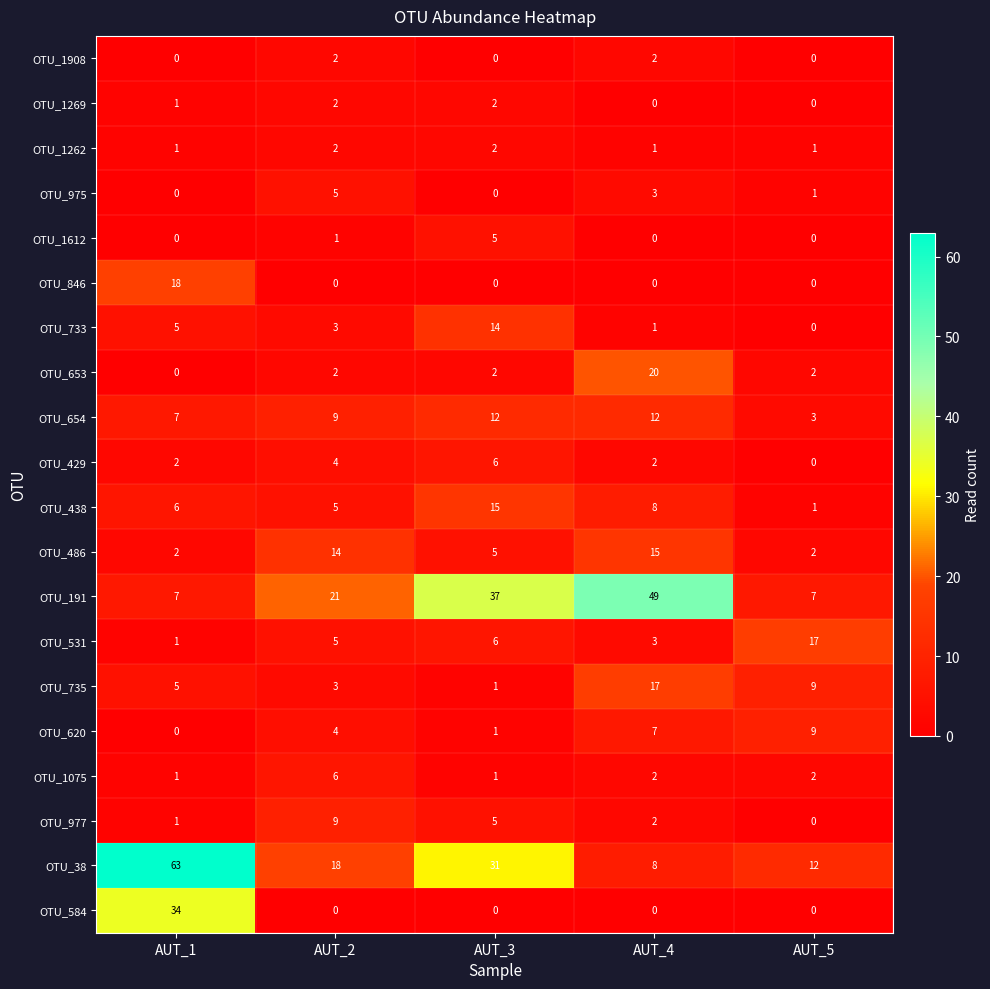

What is the difference between the maximum and minimum values in the OTU_975 series?

5